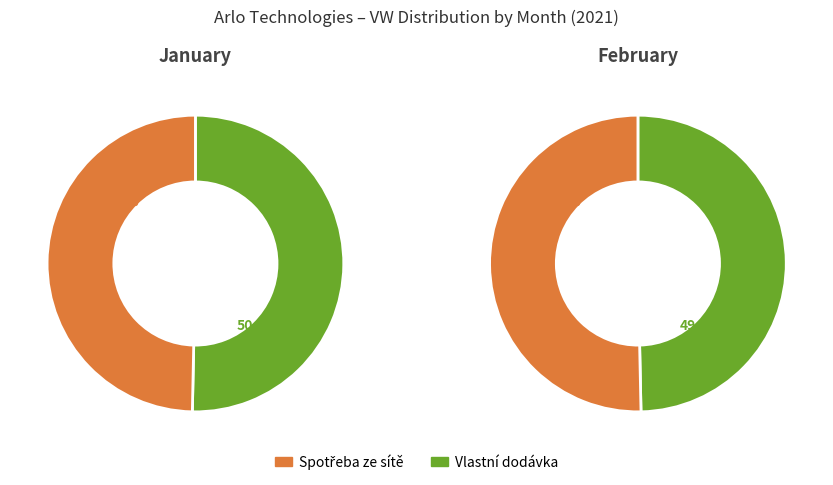

Does 1 represent more than half of the total?

No